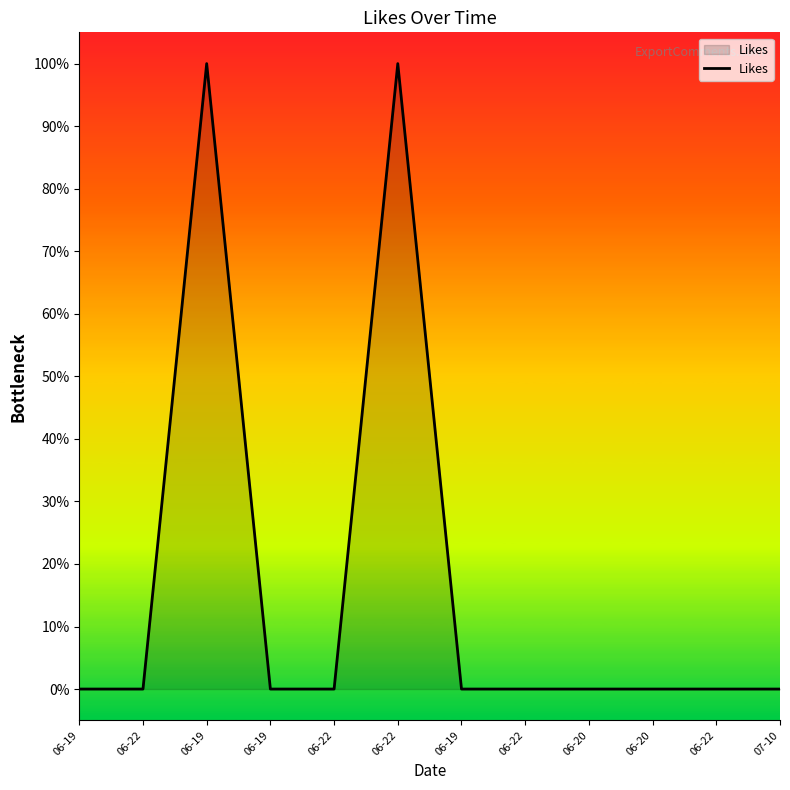

Does the chart have visible grid lines?

No